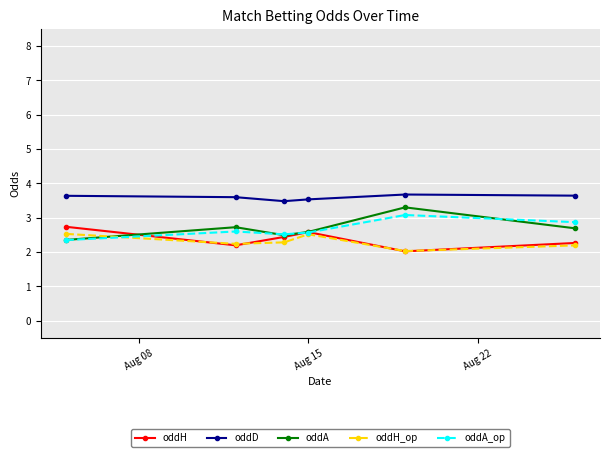

What is the maximum value shown in the chart?

3.7